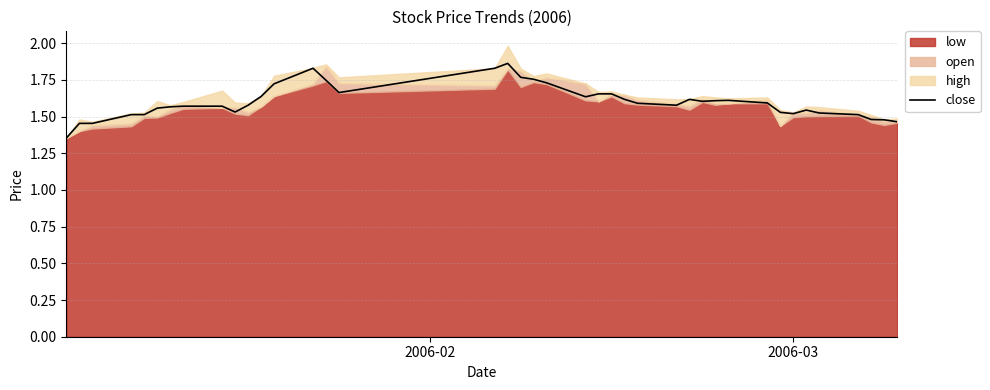

Reading right to left, transcribe all the data shown in this chart.

1.5	1.5	1.5	1.5	1.5	1.5	1.5	1.5	1.6	1.6	1.6	1.6	1.6	1.6	1.6	1.6	1.7	1.7	1.6	1.7	1.8	1.8	1.9	1.8	1.7	1.7	1.8	1.7	1.6	1.6	1.5	1.6	1.6	1.6	1.6	1.5	1.5	1.5	1.5	1.4